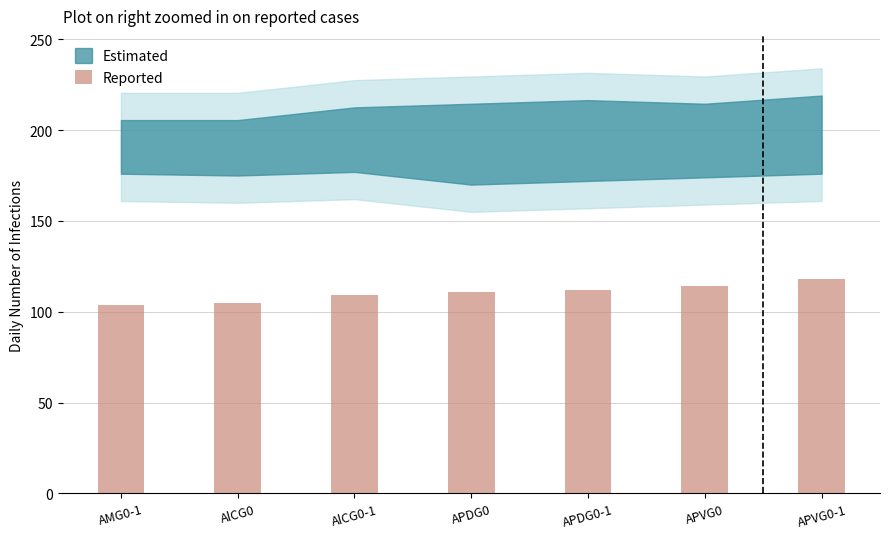

Approximately how many times larger is the value at APDG0-1 compared to APDG0?

1.0